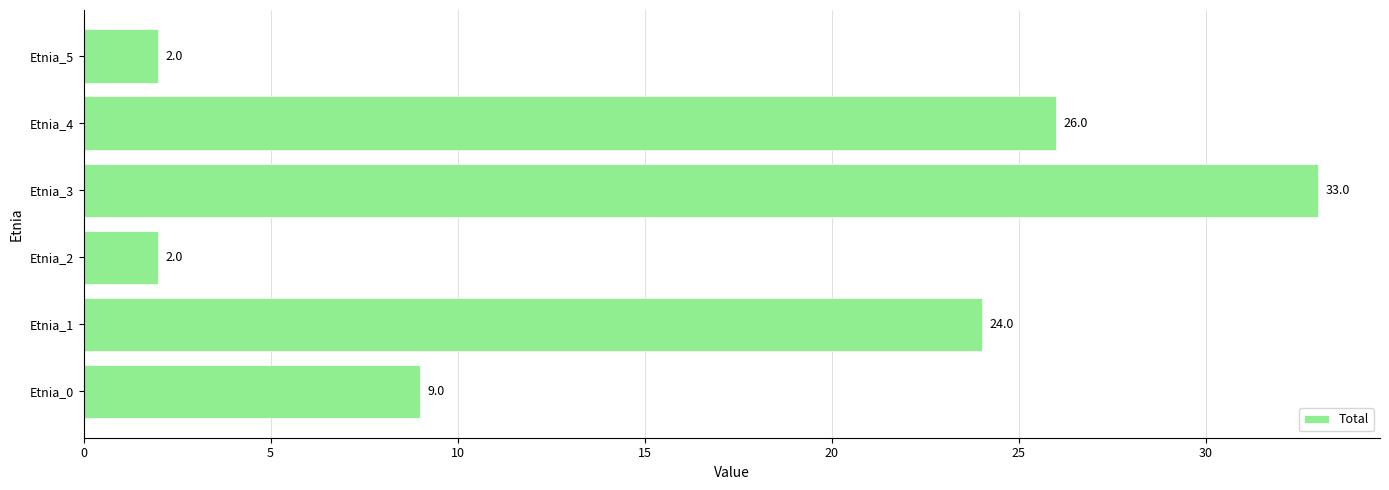

What is the sum of all values?

96